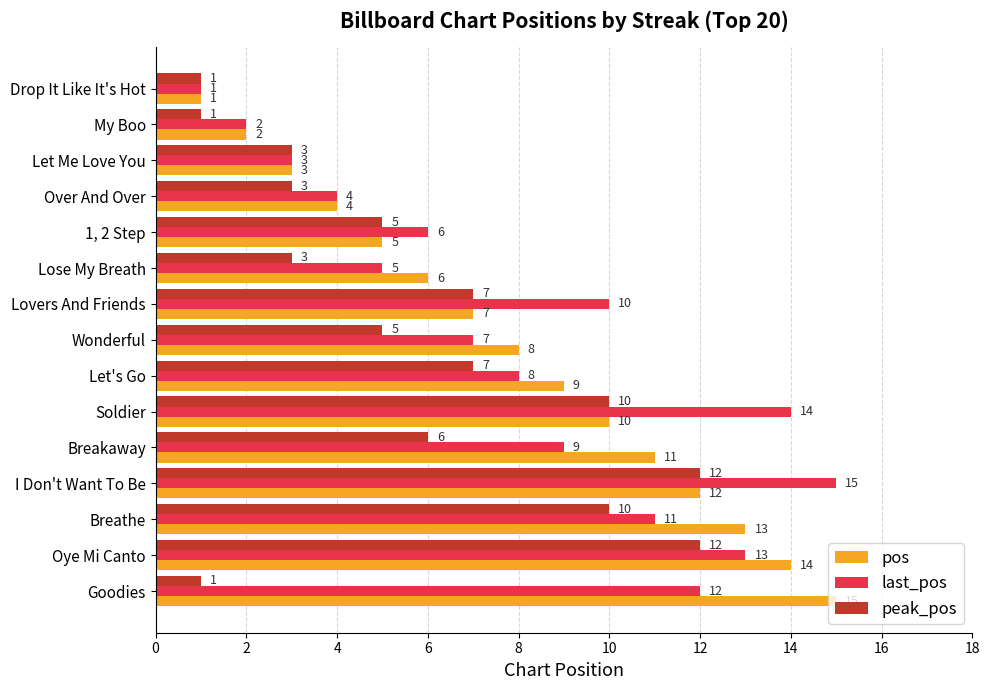

What is the approximate value of pos at Oye Mi Canto?

14